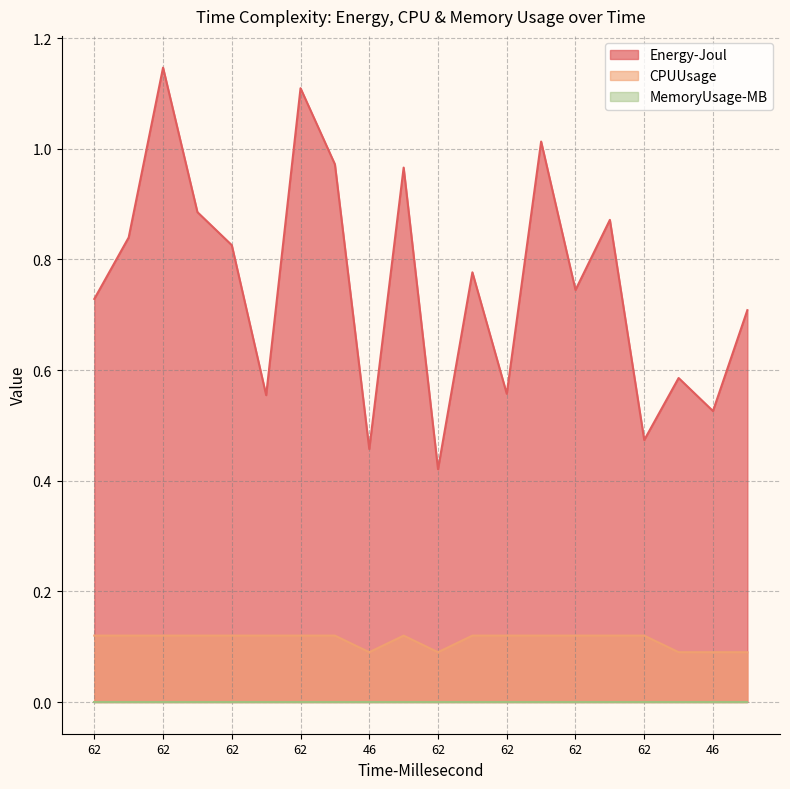

Which category has the highest value across all series?

62